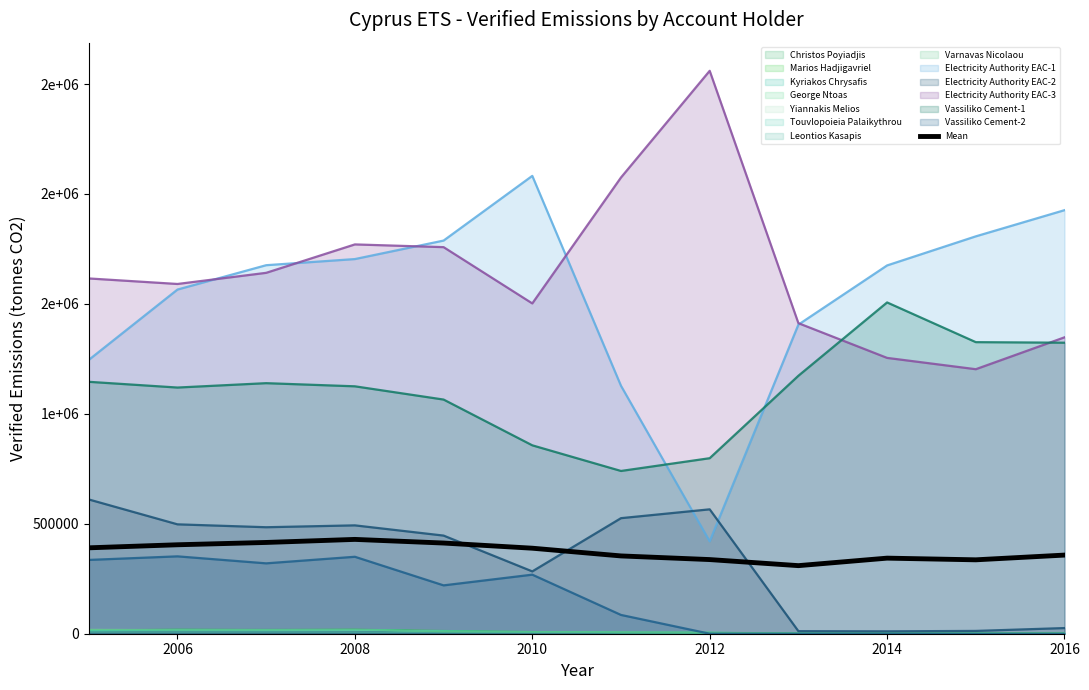

True or false: the data has more than 1 interior local peaks.

True